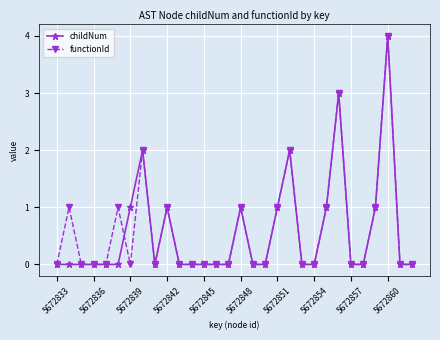

True or false: functionId has more than 0 interior local peaks.

True